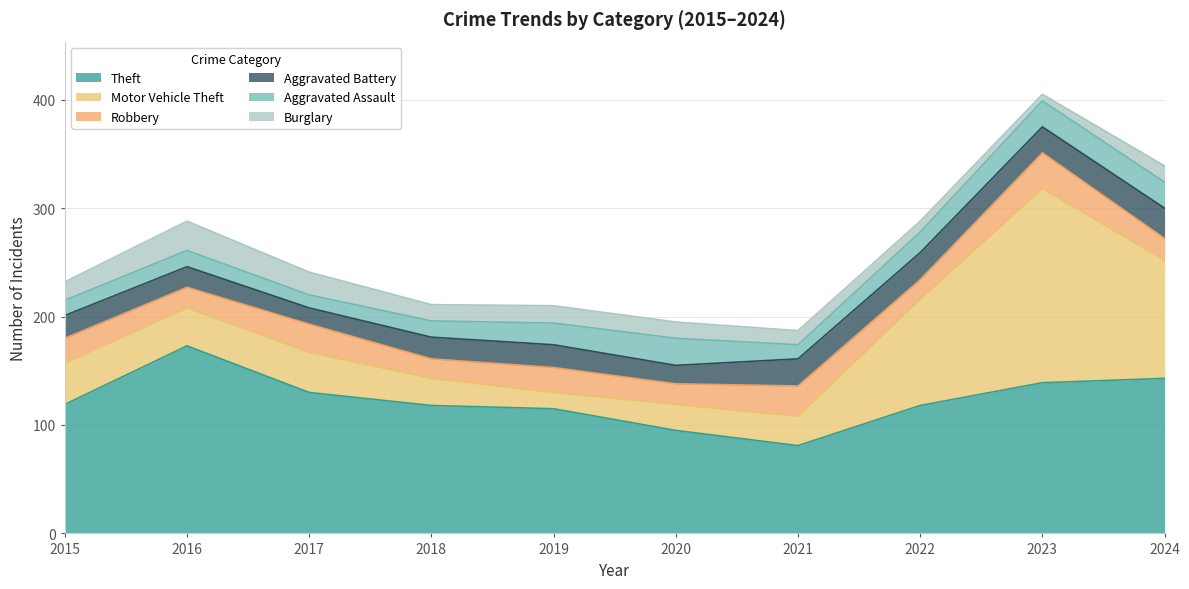

How many data points does each series have?

10